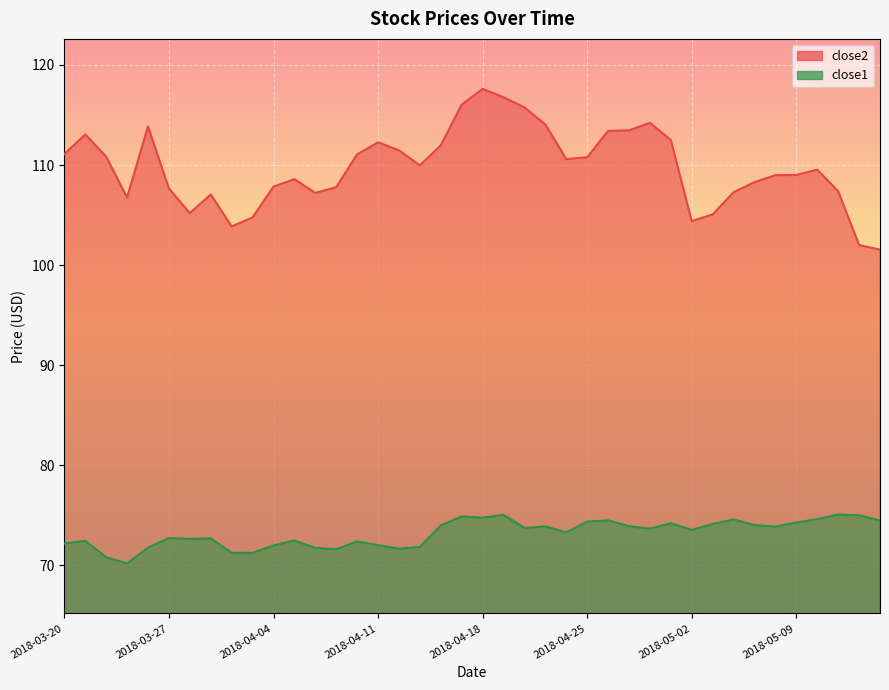

How many lines are shown in the chart?

2